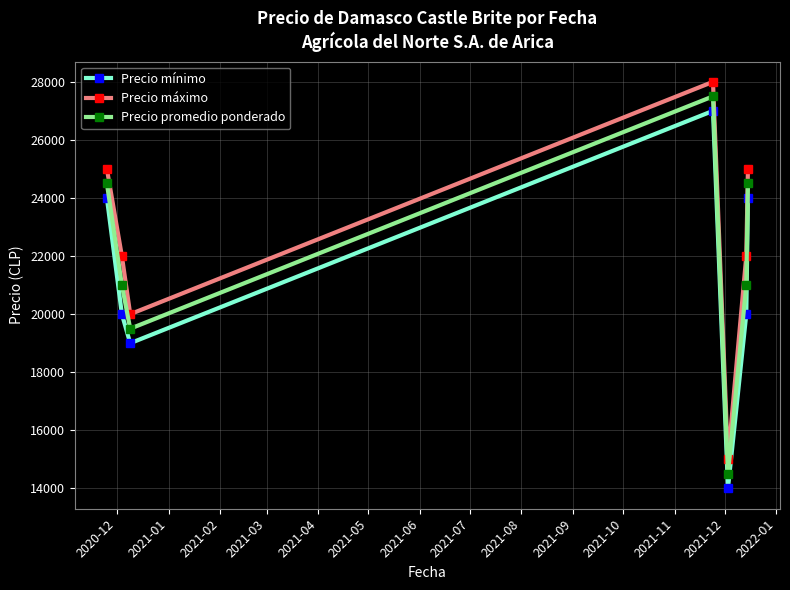

At how many categories does at least one series exceed 24252?

3